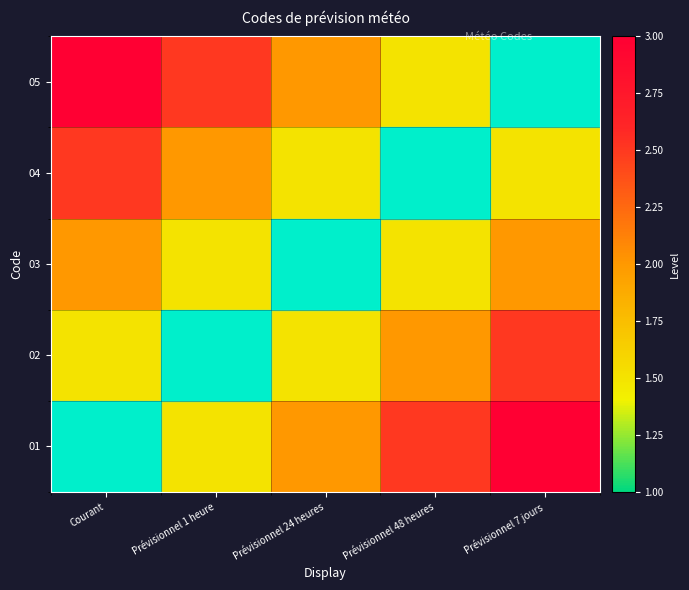

How many distinct data groups are displayed?

5